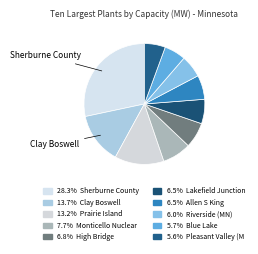

How many slices are in this pie chart?

10